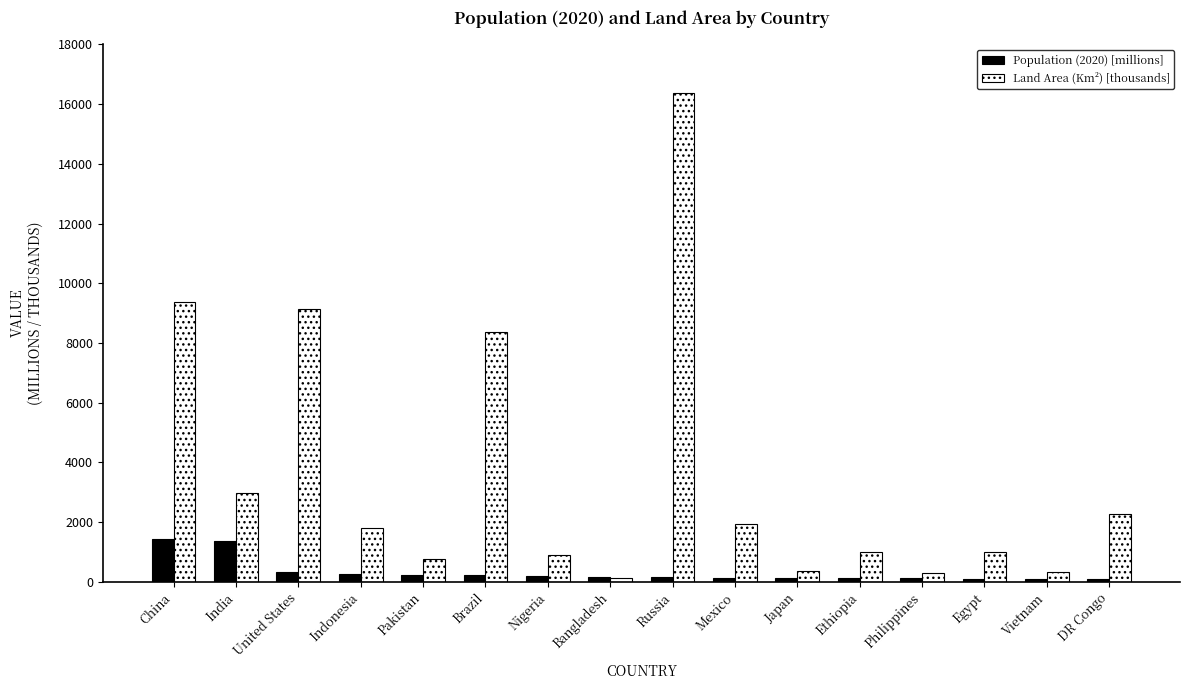

Count the number of categories in the chart.

16